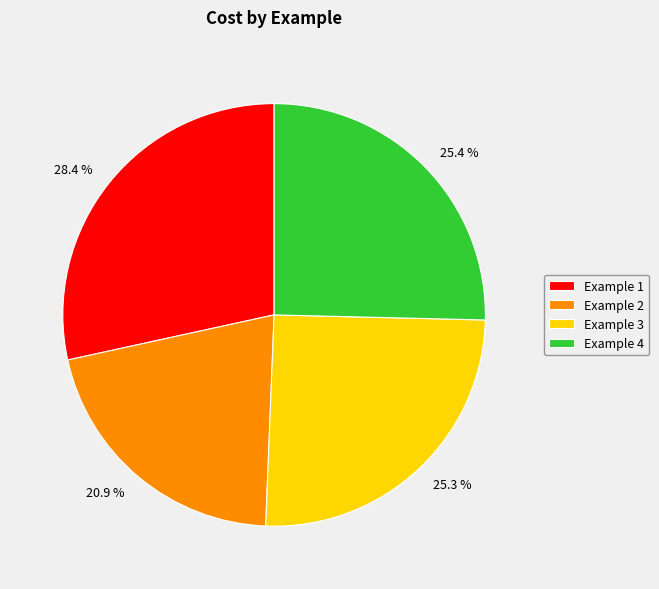

Is there a majority slice in this chart?

No